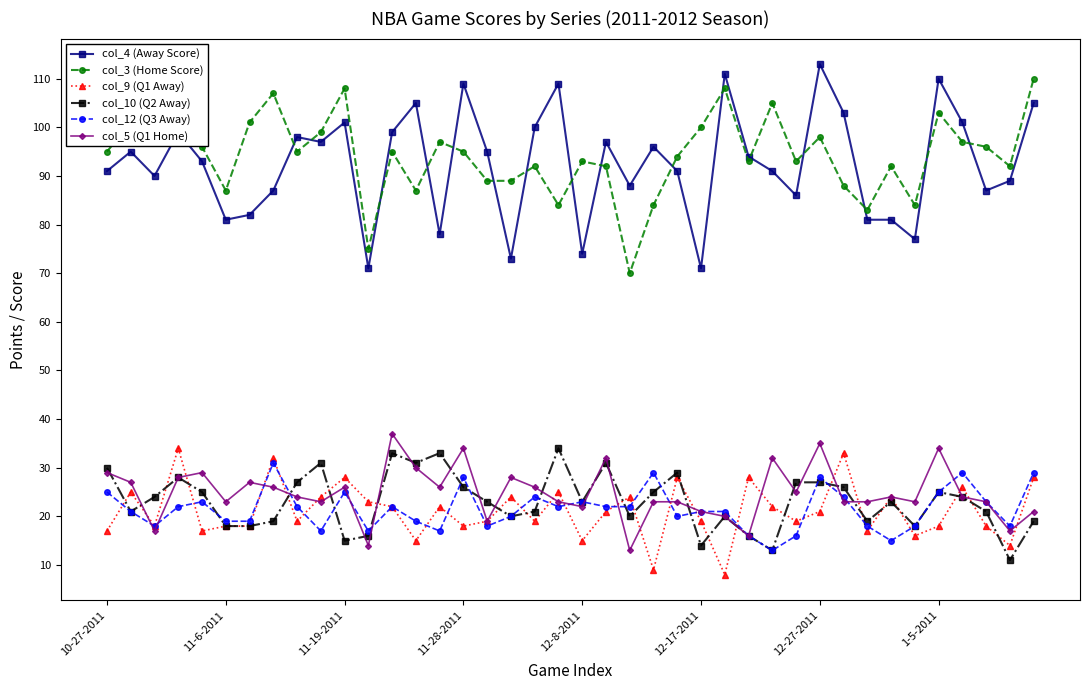

True or false: col_5 (Q1 Home) has more than 1 interior local peaks.

True